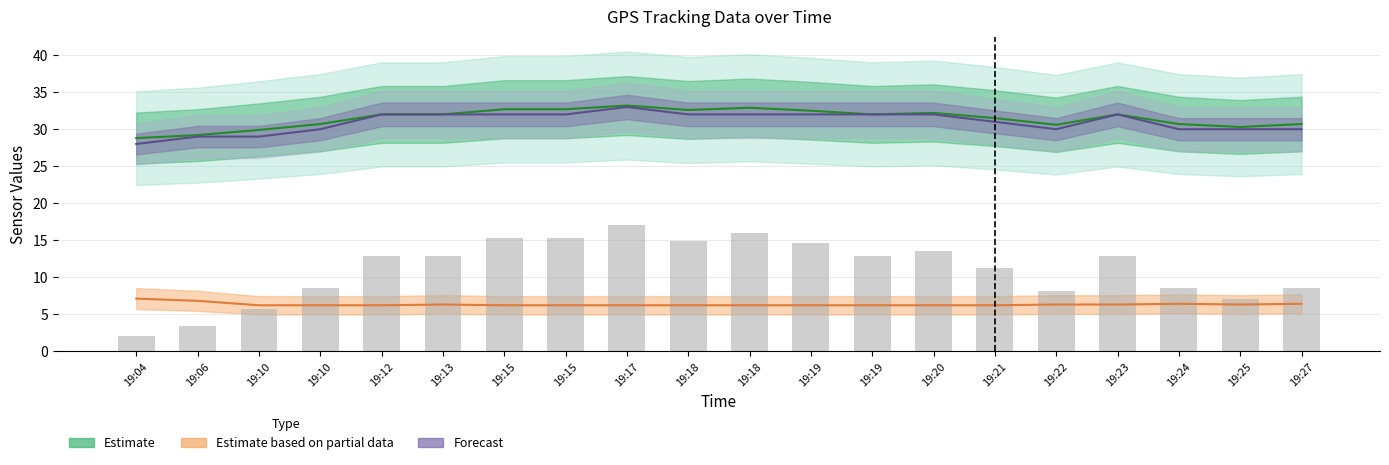

True or false: the data shows 4.4 at 19:27.

False